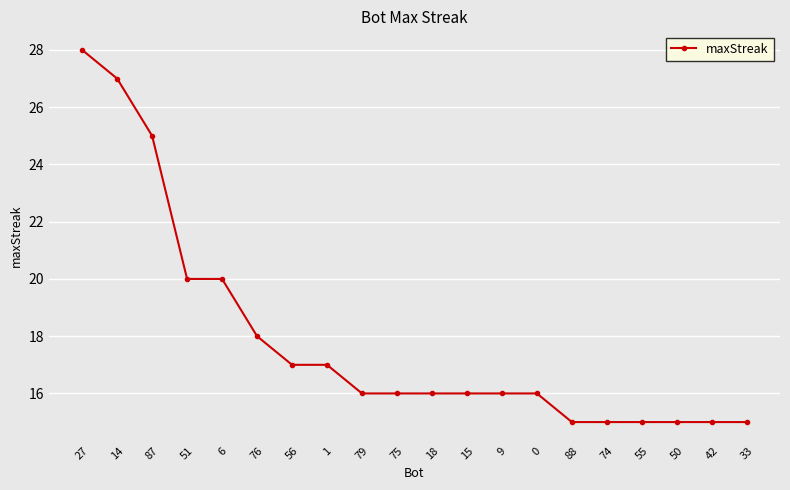

What is the average value?

18